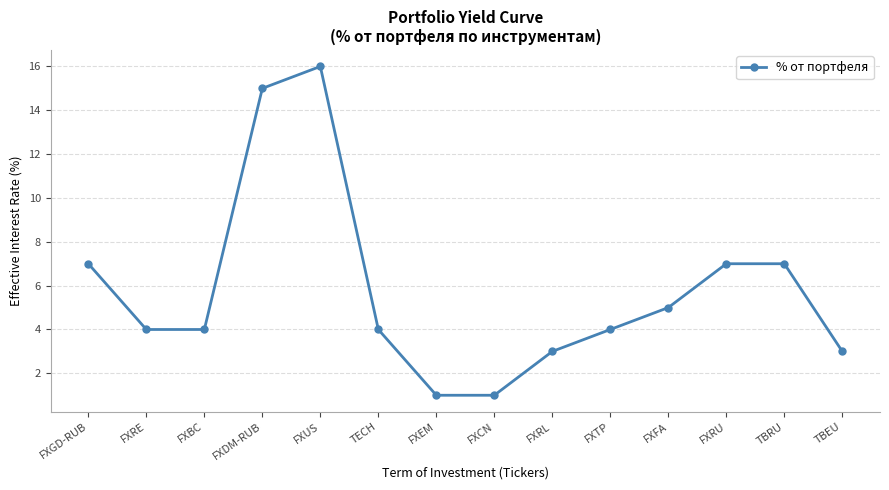

What is the label of the 7th point from the left?

FXEM